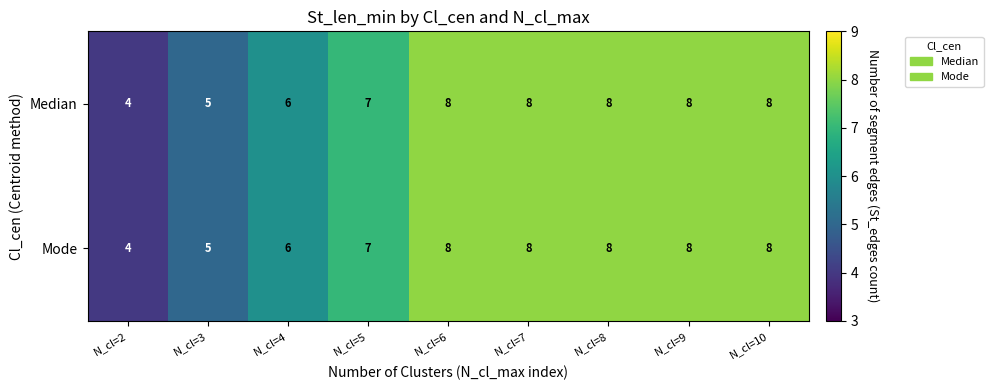

The Median series shows 6 at N_cl=4. True or false?

True